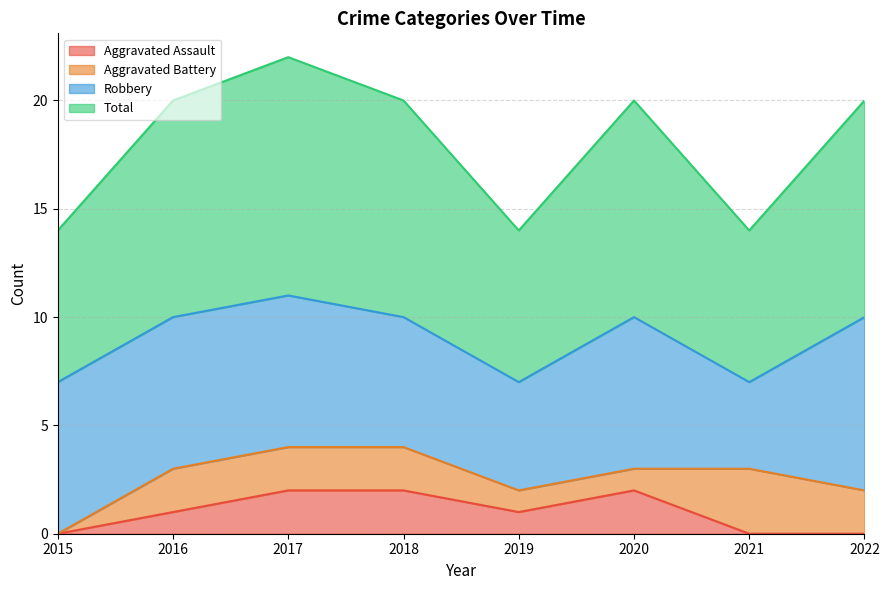

Between 2015 and 2022, which is larger?

2015